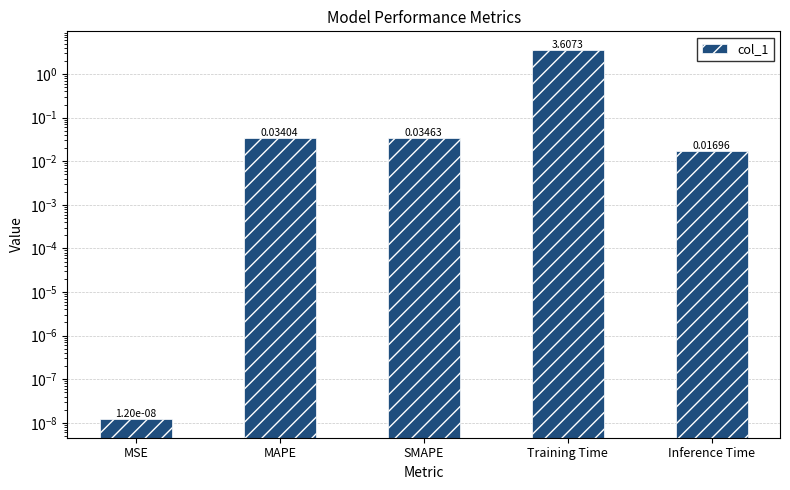

What is the label of the 1st bar from the right?

Inference Time